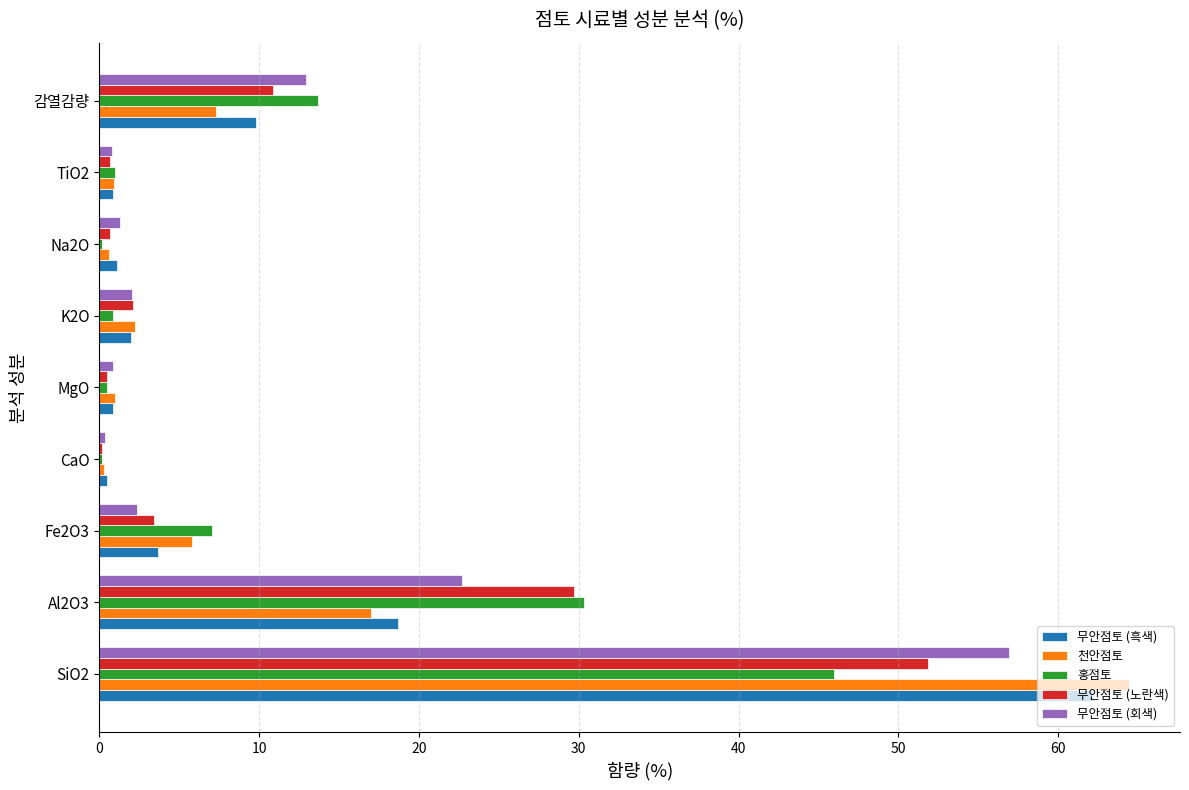

True or false: 천안점토 has a value of 17.0 at Al2O3.

True